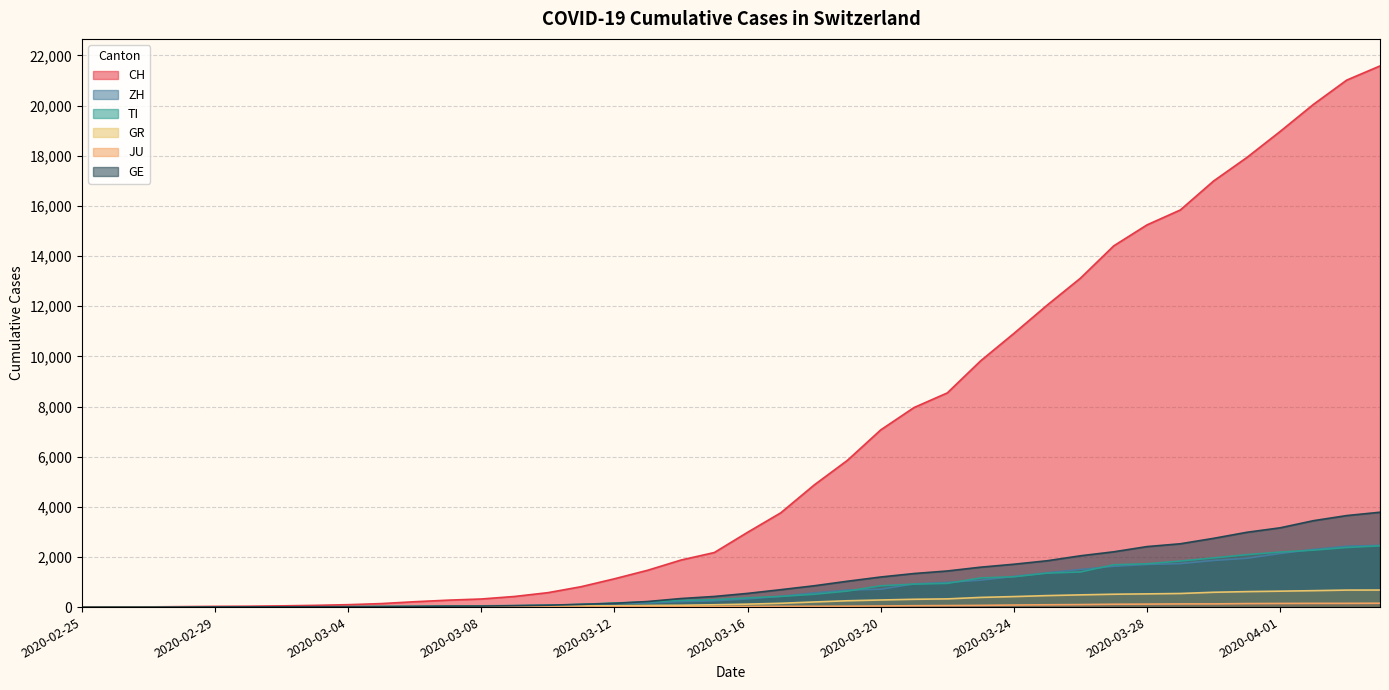

Reading left to right, what are all the values shown in this chart?

CH: 0	4	8	19	29	35	49	69	96	140	214	276	323	424	575	814	1129	1470	1877	2176	2983	3763	4870	5854	7067	7959	8542	9820	10914	12043	13118	14407	15244	15838	16994	17931	18970	20050	21018	21583
ZH: 0	0	2	2	6	7	10	13	15	23	29	34	40	49	62	101	140	163	218	250	326	429	568	679	711	925	984	1073	1221	1368	1500	1627	1701	1733	1859	1947	2136	2300	2428	2461
TI: 0	1	1	1	2	2	4	8	13	25	28	41	49	61	75	108	163	206	265	293	368	426	511	638	849	916	945	1162	1209	1354	1401	1688	1727	1837	1962	2091	2195	2271	2377	2442
GR: 0	2	2	6	6	6	9	10	13	15	16	18	19	28	32	44	53	65	73	93	118	152	204	252	283	311	327	386	419	458	487	513	527	542	591	617	635	655	678	680
JU: 0	0	1	1	1	1	1	2	2	4	4	5	5	7	7	7	12	17	18	19	25	29	32	36	44	54	61	69	82	92	100	114	119	127	128	140	145	149	149	154
GE: 0	1	1	4	8	9	10	13	14	17	25	38	40	55	75	108	149	222	341	424	546	695	850	1031	1200	1338	1440	1592	1709	1848	2046	2205	2413	2525	2742	2983	3162	3446	3650	3783